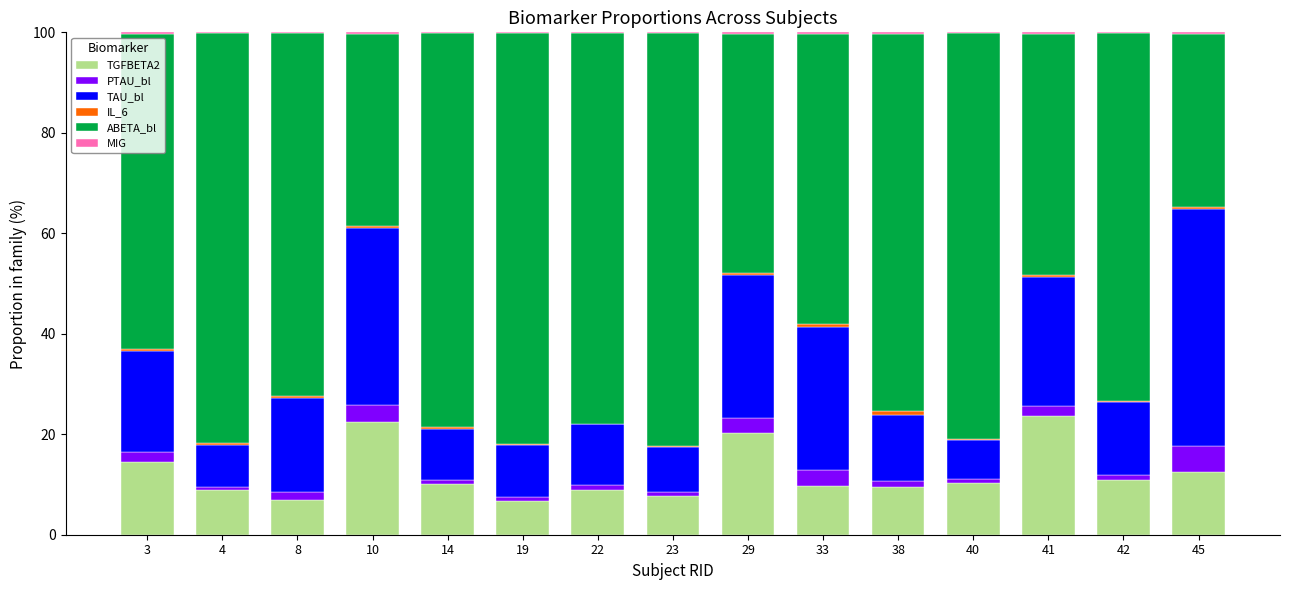

What is the highest value of the TGFBETA2 series?

23.6